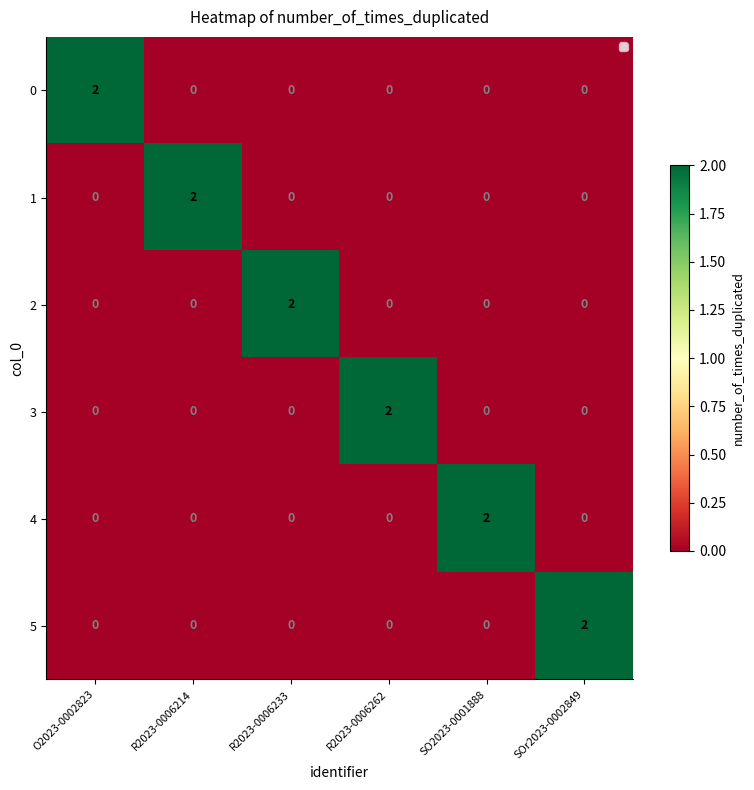

How many 0 values are between 0 and 1?

5